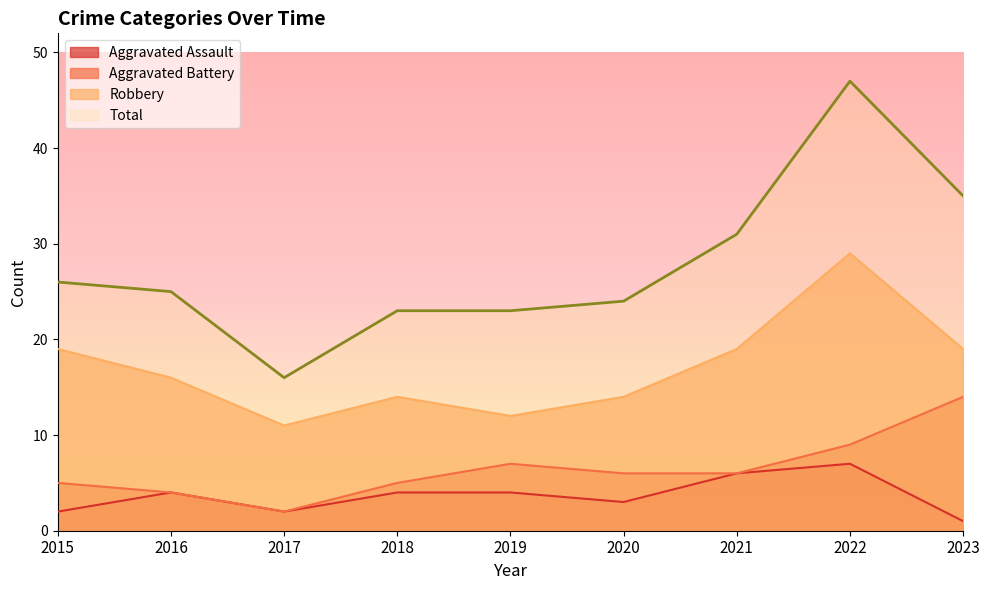

True or false: Aggravated Assault has a value of 2 at 2017.

True